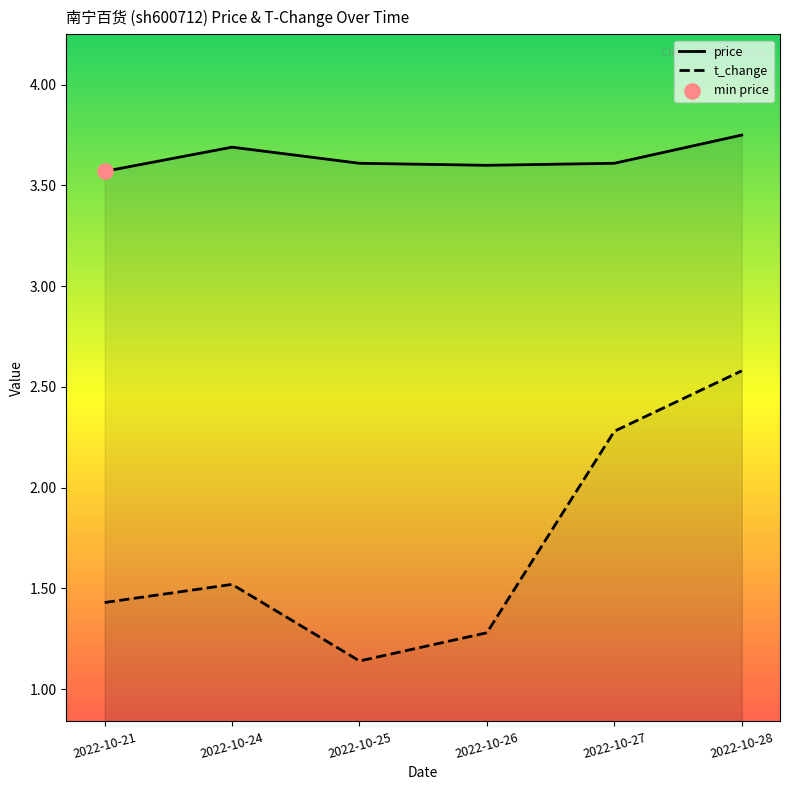

Which series reaches the minimum Y coordinate?

t_change